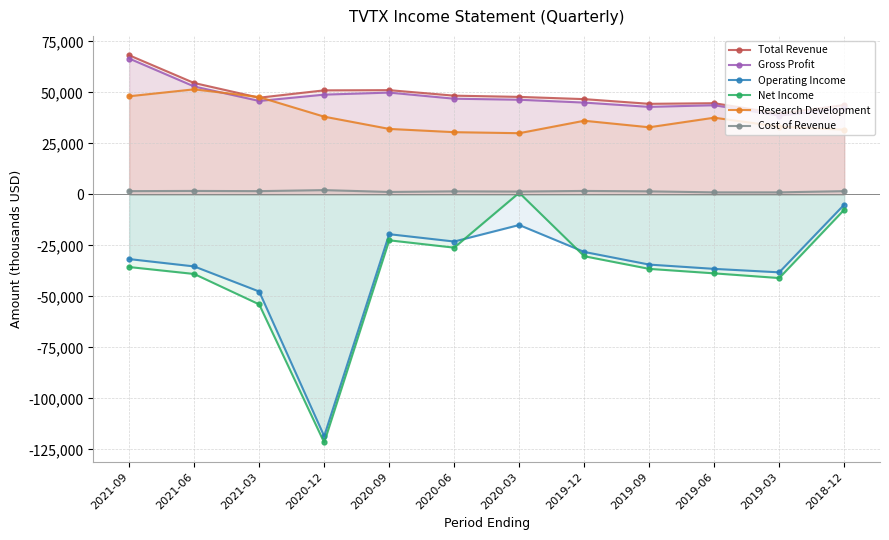

What is the sum of the Research Development values at 2020-12 and 2019-09?

71000